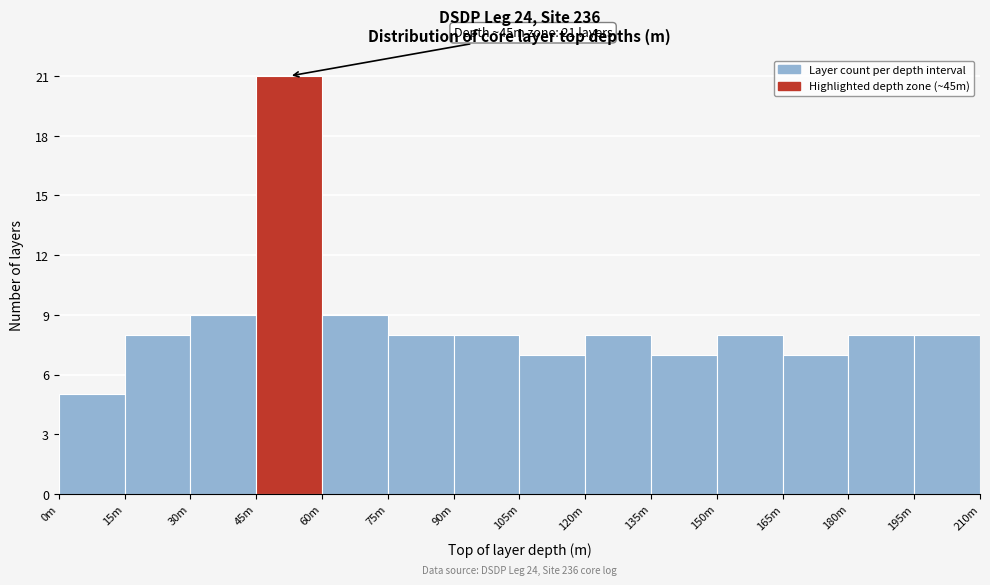

Reading left to right, list all the values displayed in this chart.

5	8	9	21	9	8	8	7	8	7	8	7	8	8